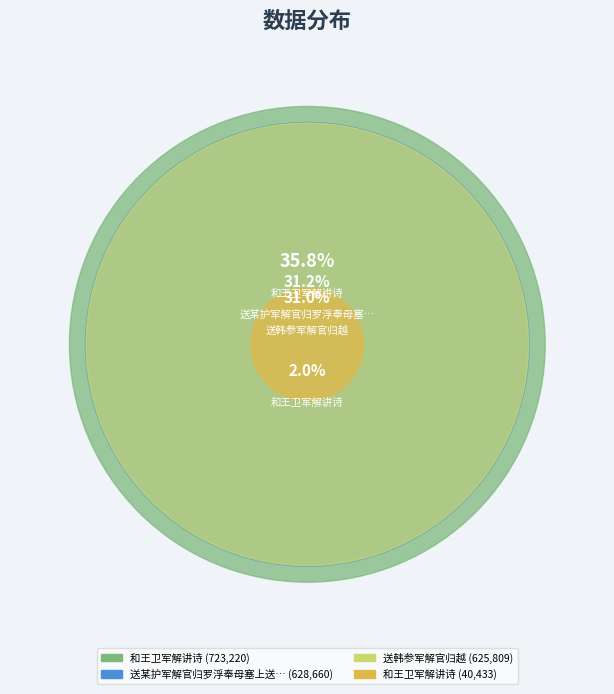

How many slices are in this pie chart?

4